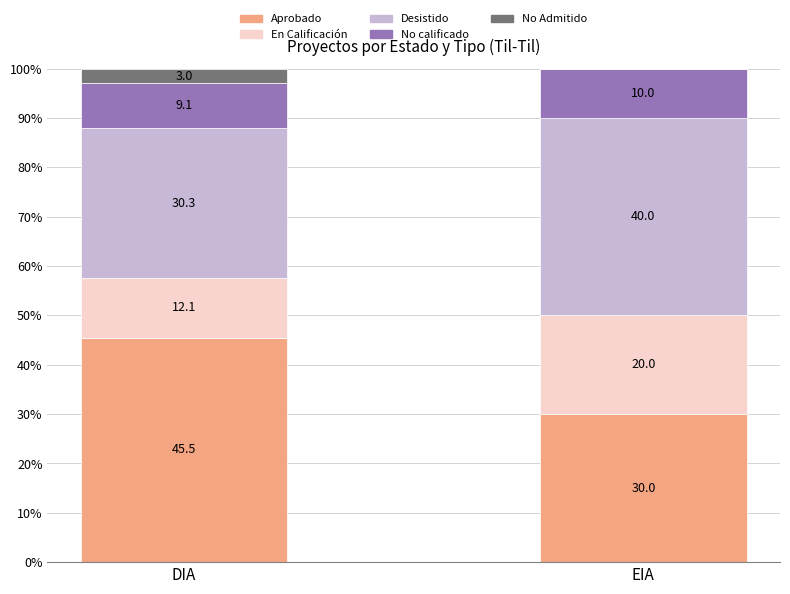

At which label does Aprobado reach its peak?

DIA